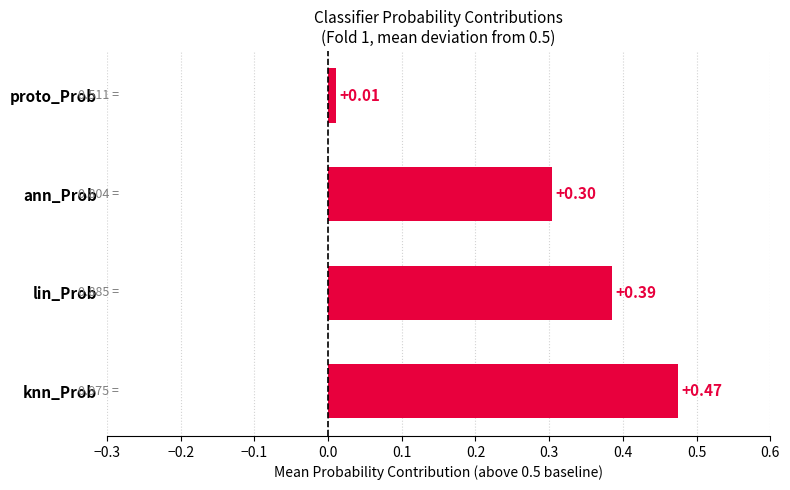

Which label corresponds to the smallest value in the chart?

proto_Prob